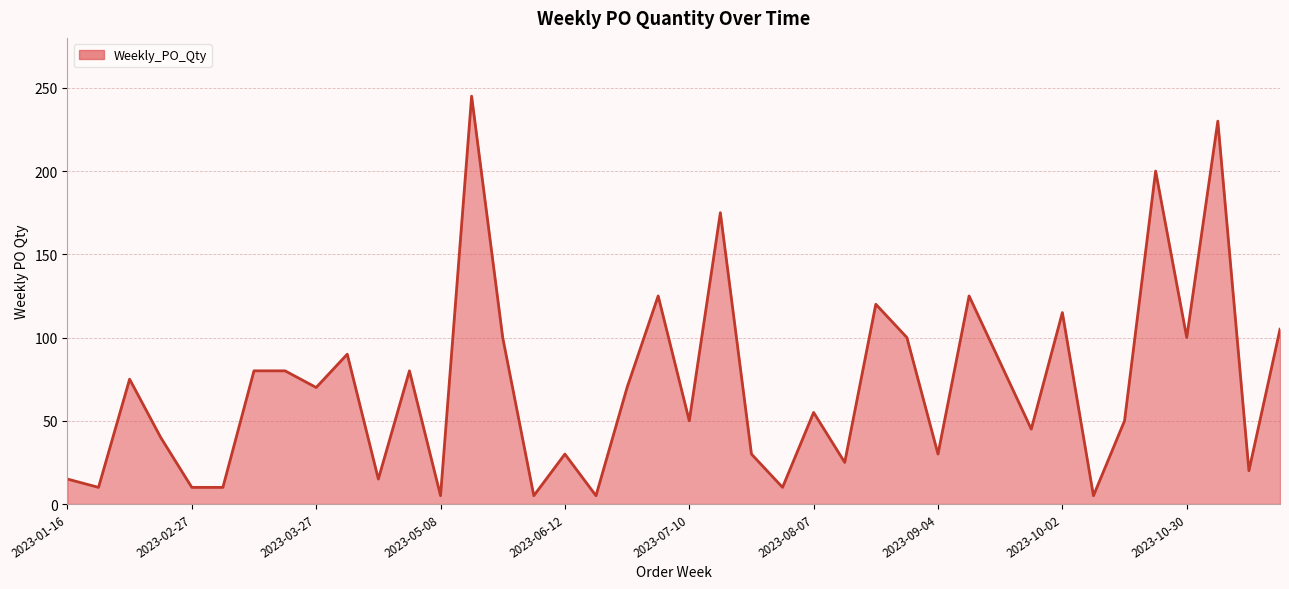

What is the greatest value displayed?

245